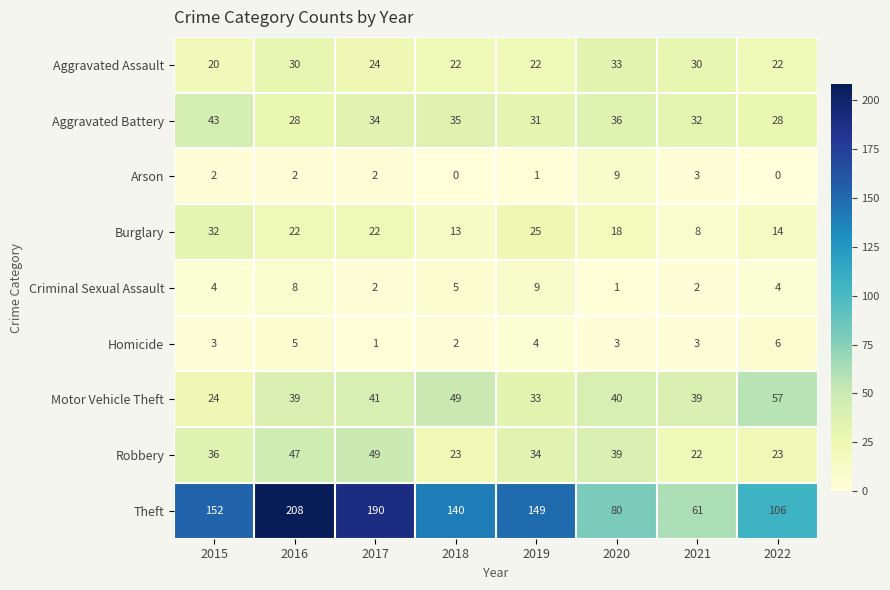

What is the spread (max minus min) of values at 2015?

150